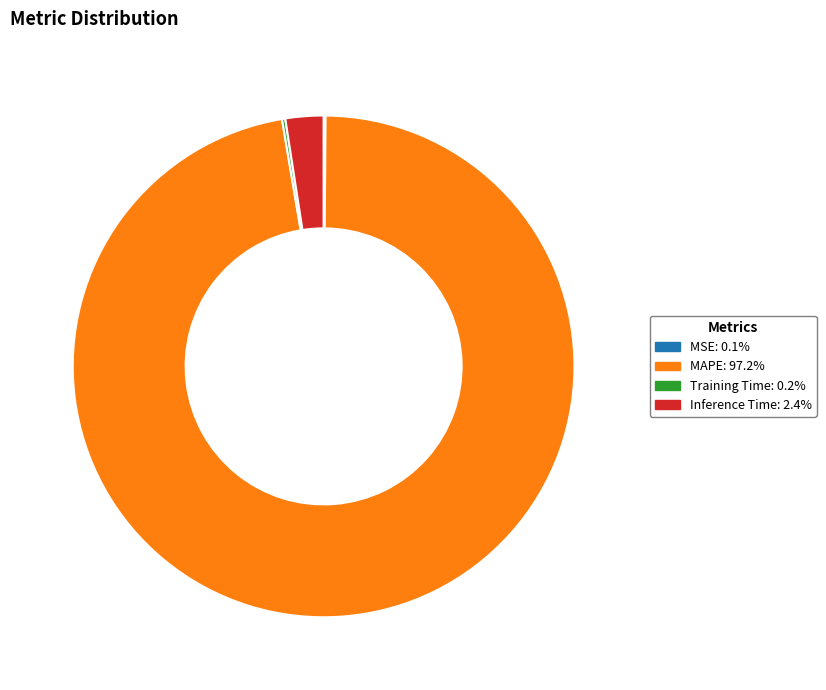

Do MAPE and Inference Time together represent more than half of the pie?

Yes